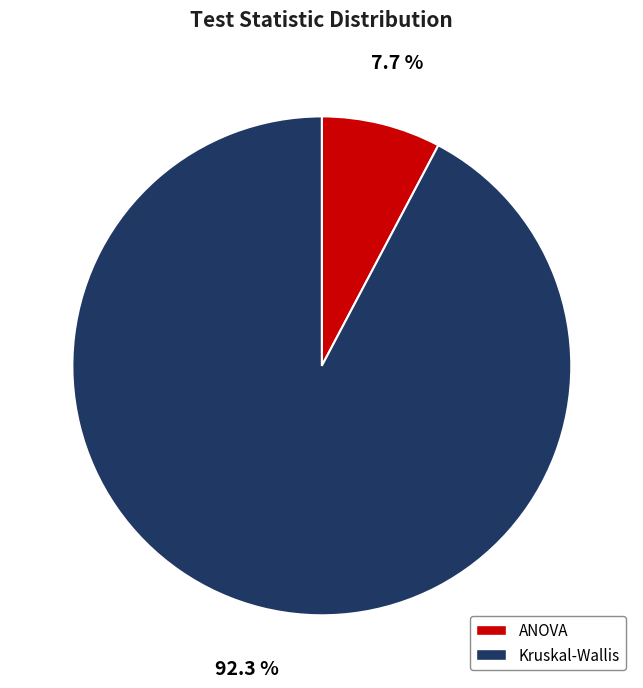

Which has a higher value, ANOVA or Kruskal-Wallis?

Kruskal-Wallis